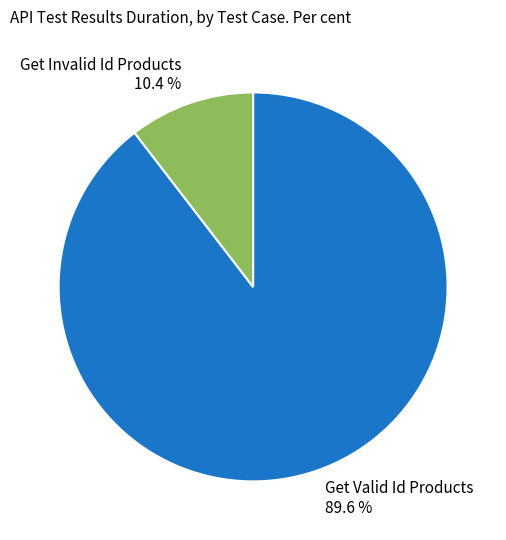

Between Get Invalid Id Products 10.4 % and Get Valid Id Products 89.6 %, which is larger?

Get Valid Id Products 89.6 %